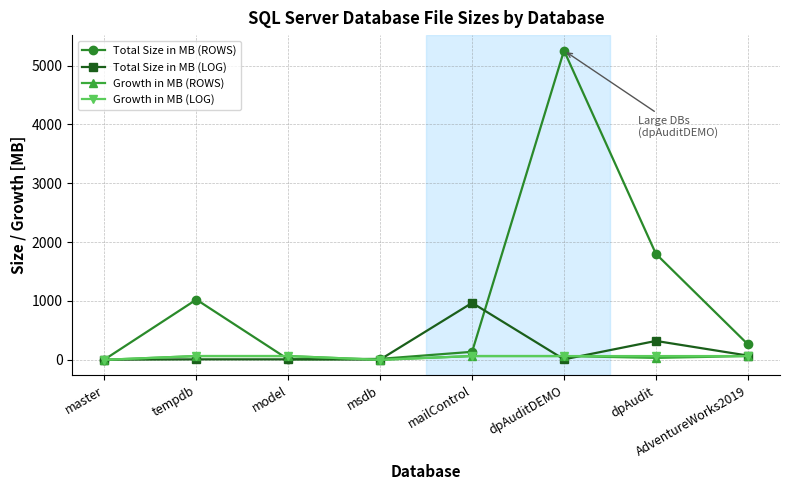

After their last crossing, which series has the higher values: Total Size in MB (ROWS) or Growth in MB (LOG)?

Total Size in MB (ROWS)